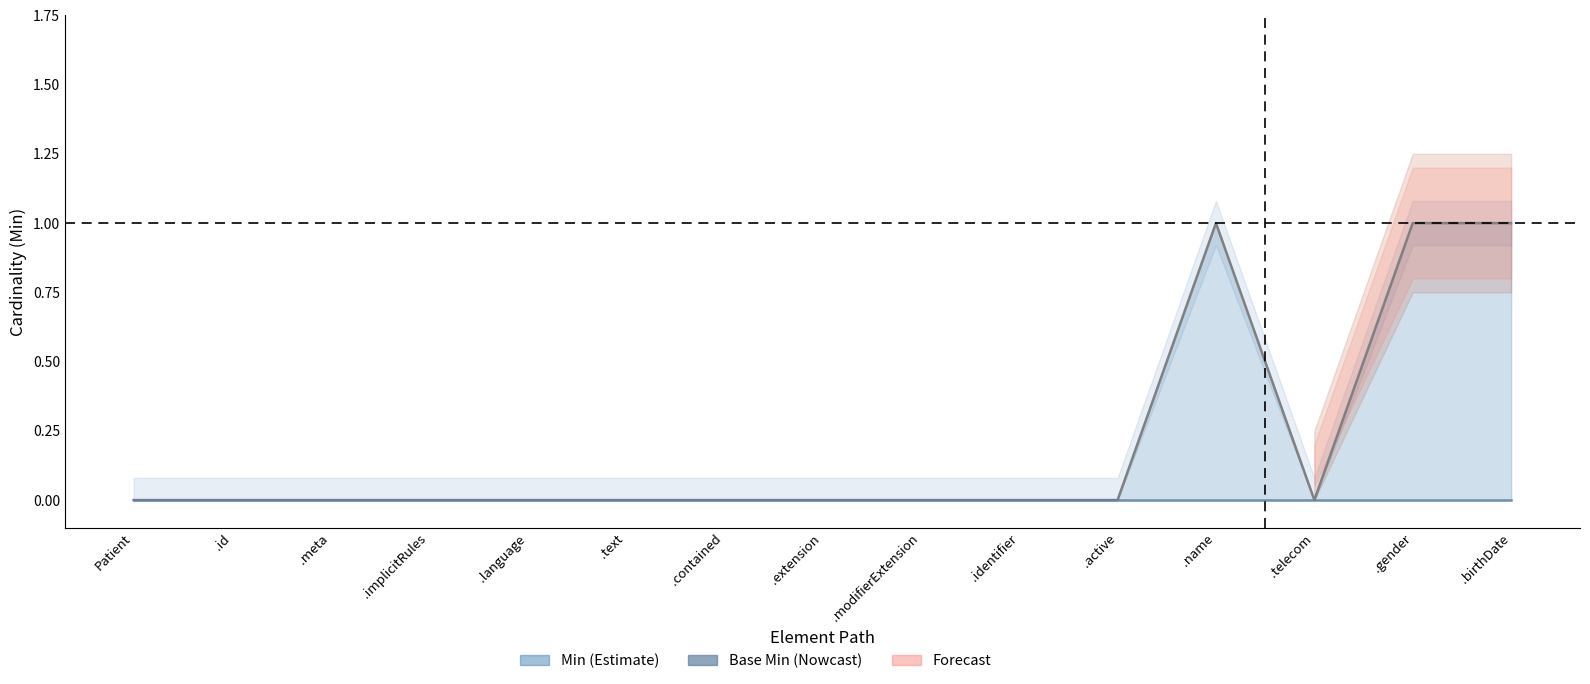

True or false: Base Min and Min cross at least once.

False